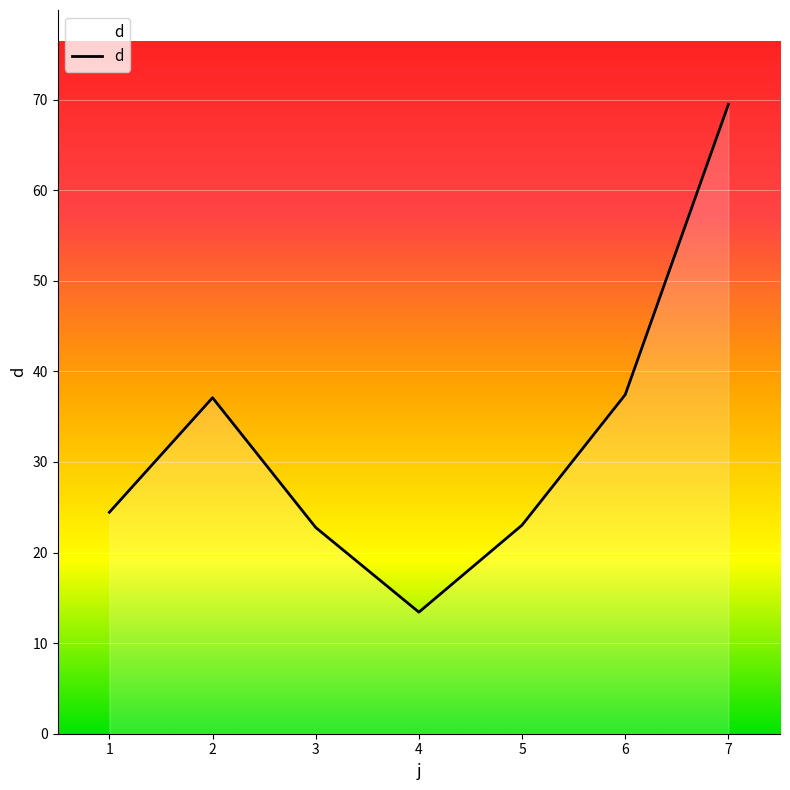

True or false: the data shows 23.0 at 5.

True